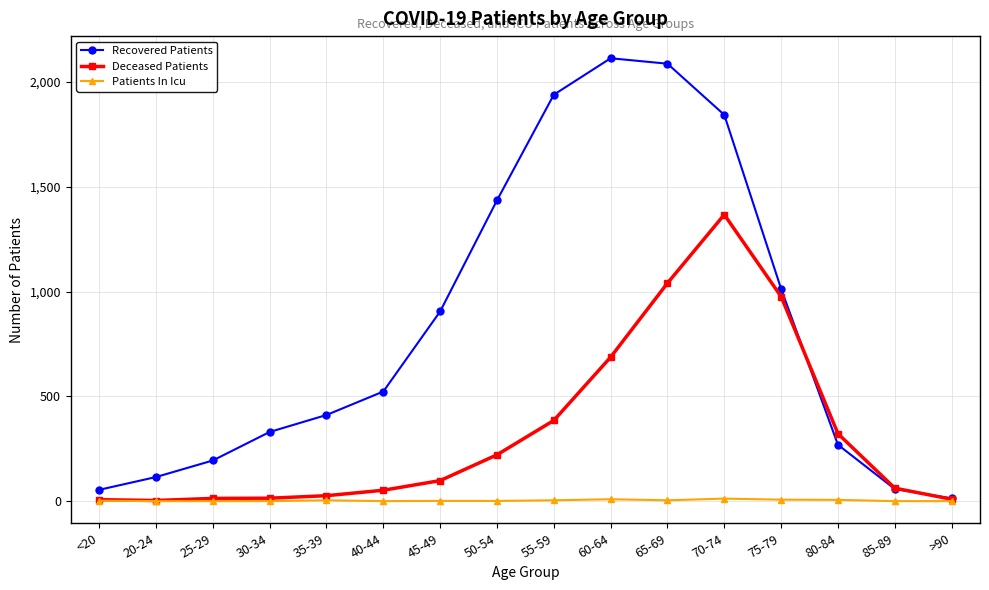

Which series has the widest spread of values?

Recovered Patients